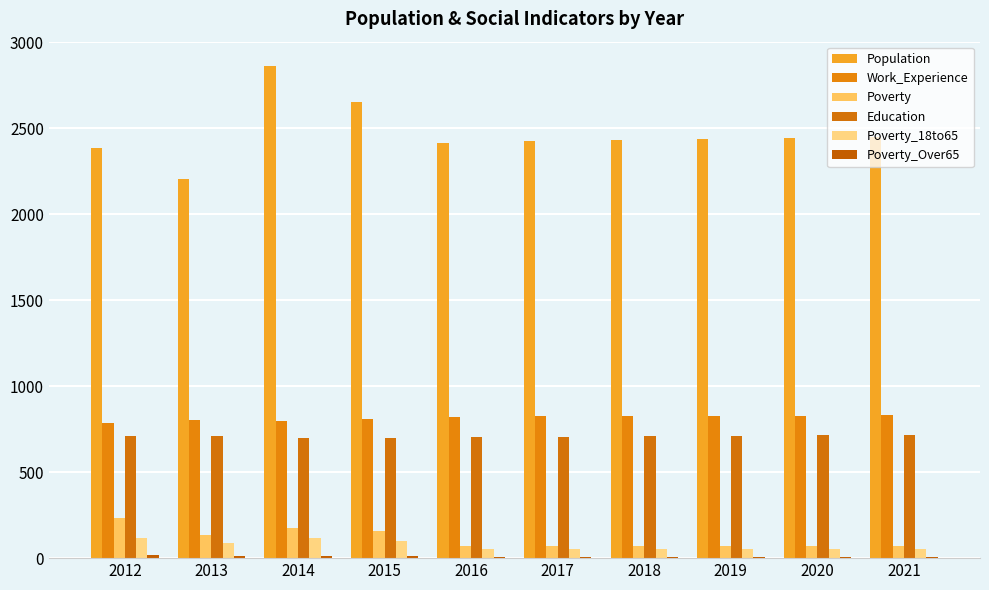

What is the average value of the Population series?

2470